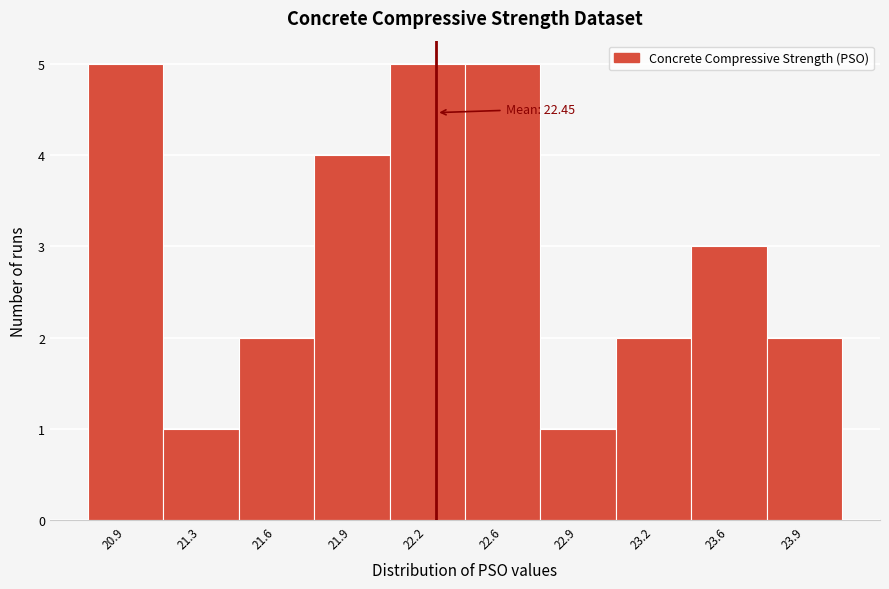

Reading left to right, extract all data points from this chart.

5	1	2	4	5	5	1	2	3	2